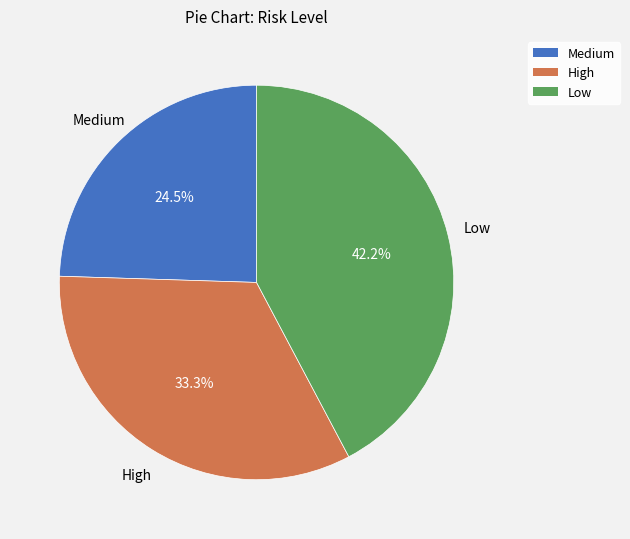

To the nearest percent, what is the average slice percentage?

33%